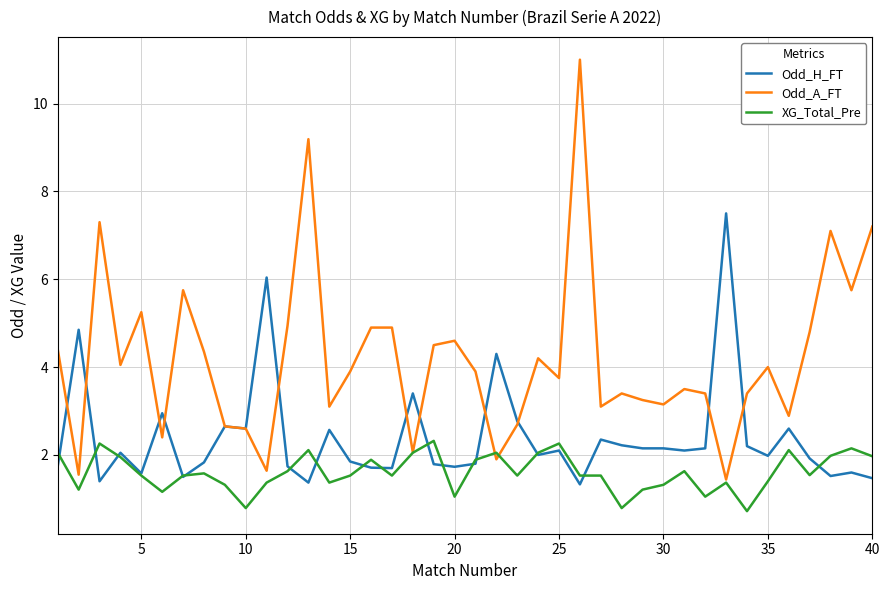

What is the lowest value of the Odd_H_FT series?

1.3